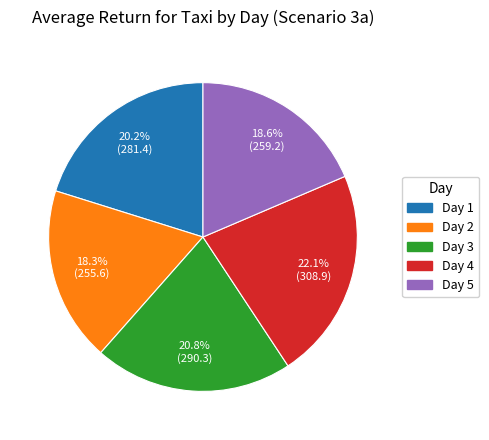

What percentage do Day 3 and Day 4 together represent?

42.9%